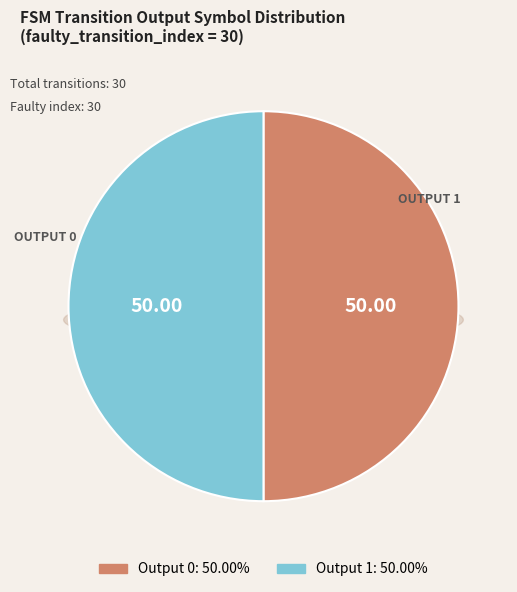

True or false: 11 accounts for 1% of the total.

False